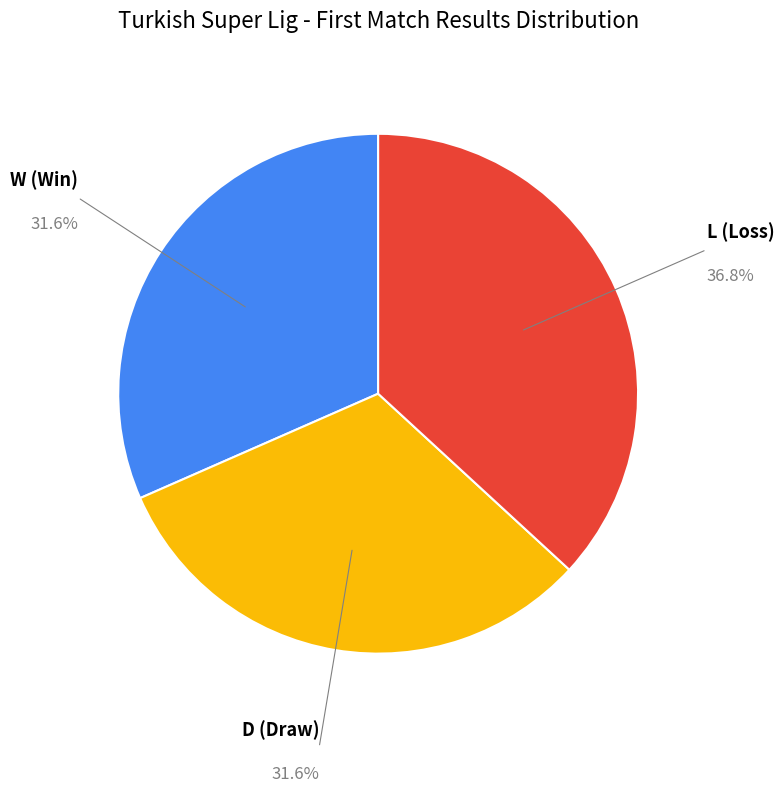

Is there any slice that represents more than half of the pie?

No